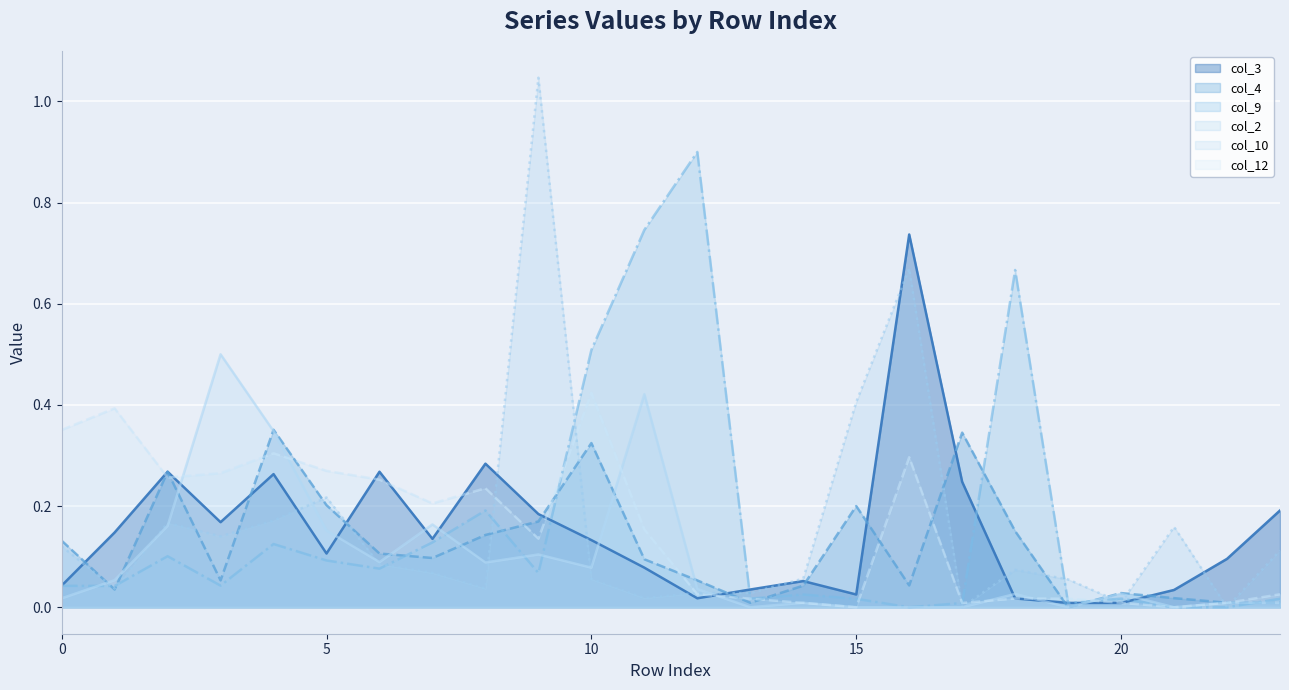

Reading left to right, what are all the values shown in this chart?

col_3: 0=0.0	1=0.1	2=0.3	3=0.2	4=0.3	5=0.1	6=0.3	7=0.1	8=0.3	9=0.2	10=0.1	11=0.1	12=0.0	13=0.0	14=0.1	15=0.0	16=0.7	17=0.2	18=0.0	19=0.0	20=0.0	21=0.0	22=0.1	23=0.2
col_4: 0=0.1	1=0.0	2=0.3	3=0.1	4=0.4	5=0.2	6=0.1	7=0.1	8=0.1	9=0.2	10=0.3	11=0.1	12=0.1	13=0.0	14=0.0	15=0.2	16=0.0	17=0.3	18=0.2	19=0.0	20=0.0	21=0.0	22=0.0	23=0.0
col_9: 0=0.0	1=0.0	2=0.1	3=0.0	4=0.1	5=0.1	6=0.1	7=0.1	8=0.2	9=0.1	10=0.5	11=0.7	12=0.9	13=0.0	14=0.0	15=0.0	16=0.0	17=0.0	18=0.7	19=0.0	20=0.0	21=0.0	22=0.0	23=0.0
col_2: 0=0.1	1=0.0	2=0.2	3=0.1	4=0.2	5=0.2	6=0.1	7=0.1	8=0.0	9=1.0	10=0.1	11=0.0	12=0.0	13=0.0	14=0.1	15=0.4	16=0.7	17=0.0	18=0.1	19=0.1	20=0.0	21=0.2	22=0.0	23=0.1
col_10: 0=0.0	1=0.1	2=0.2	3=0.5	4=0.3	5=0.2	6=0.1	7=0.2	8=0.1	9=0.1	10=0.1	11=0.4	12=0.0	13=0.0	14=0.0	15=0.0	16=0.0	17=0.0	18=0.0	19=0.0	20=0.0	21=0.0	22=0.0	23=0.0
col_12: 0=0.4	1=0.4	2=0.3	3=0.3	4=0.3	5=0.3	6=0.3	7=0.2	8=0.2	9=0.1	10=0.4	11=0.2	12=0.0	13=0.0	14=0.0	15=0.0	16=0.3	17=0.0	18=0.0	19=0.0	20=0.0	21=0.0	22=0.0	23=0.0